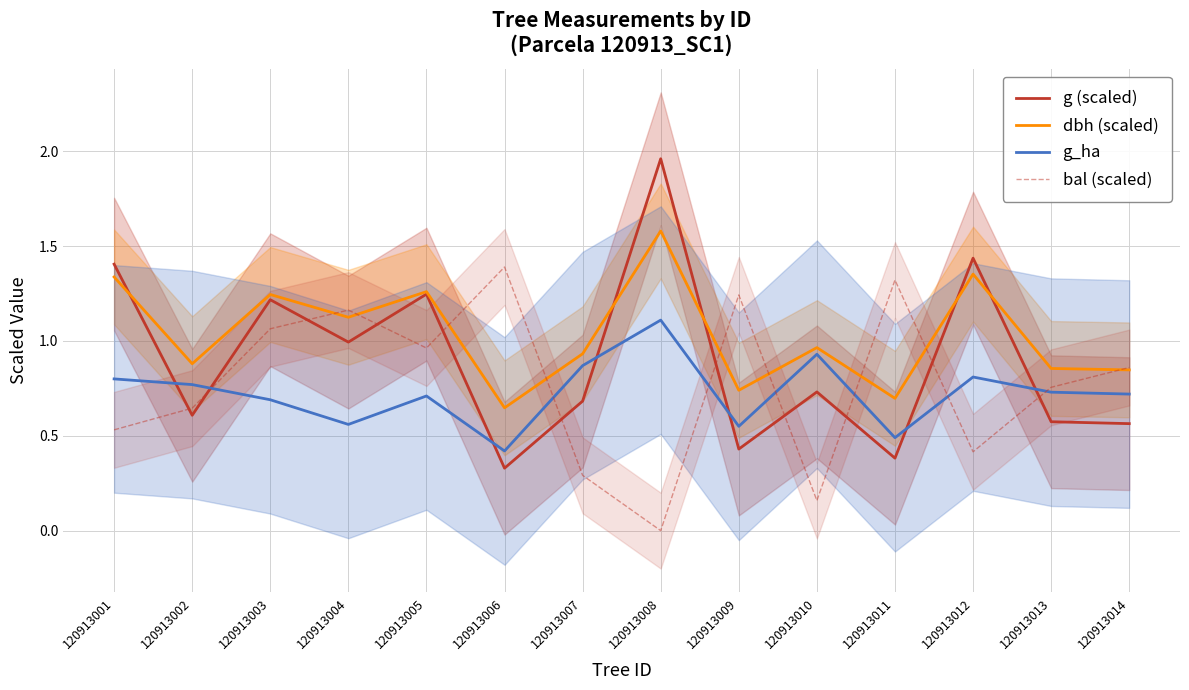

What is the sum of all g (scaled) values?

12.6